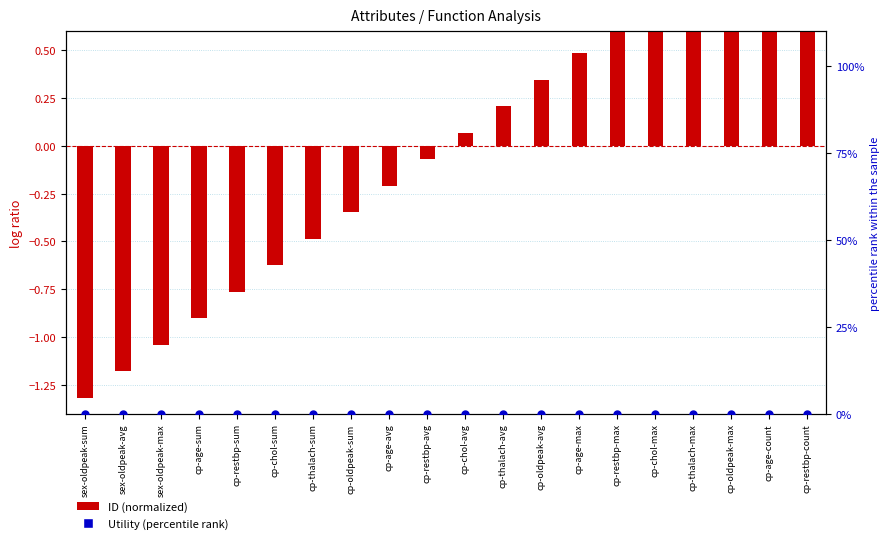

What are all the series names shown in the legend?

ID (normalized), Utility (percentile rank)